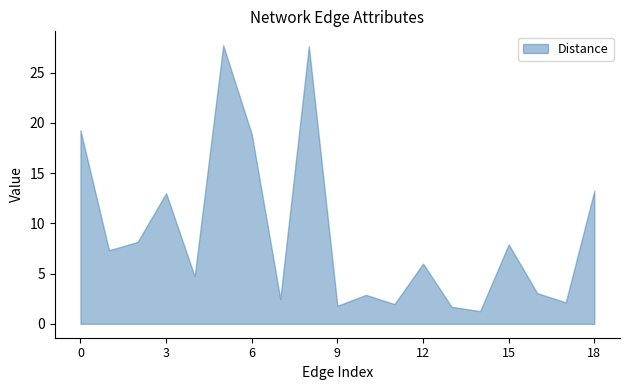

In Time, how many points are higher than both neighbors (excluding endpoints)?

6